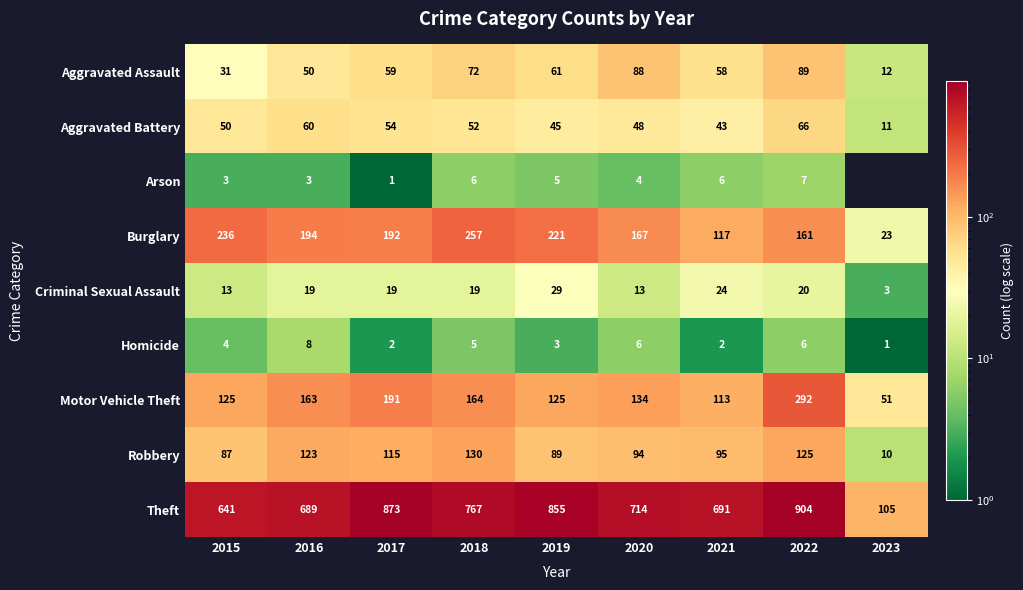

Between 2018 and 2019, which series saw the biggest shift?

Theft